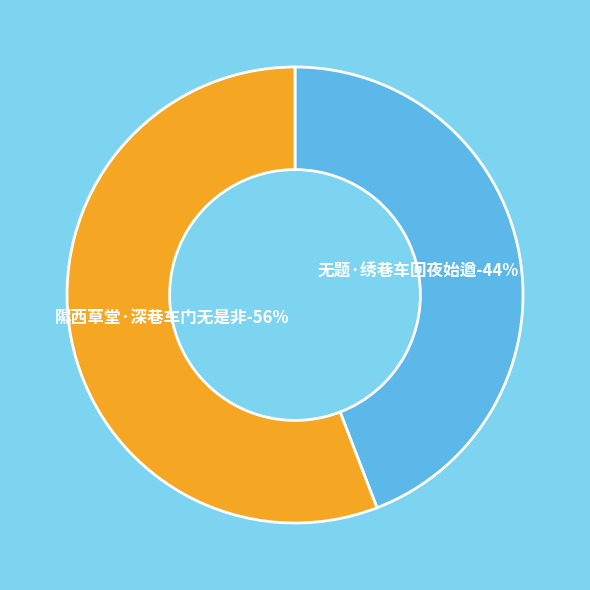

What percentage is NOT represented by 隰西草堂·深巷车门无是非?

44.1%